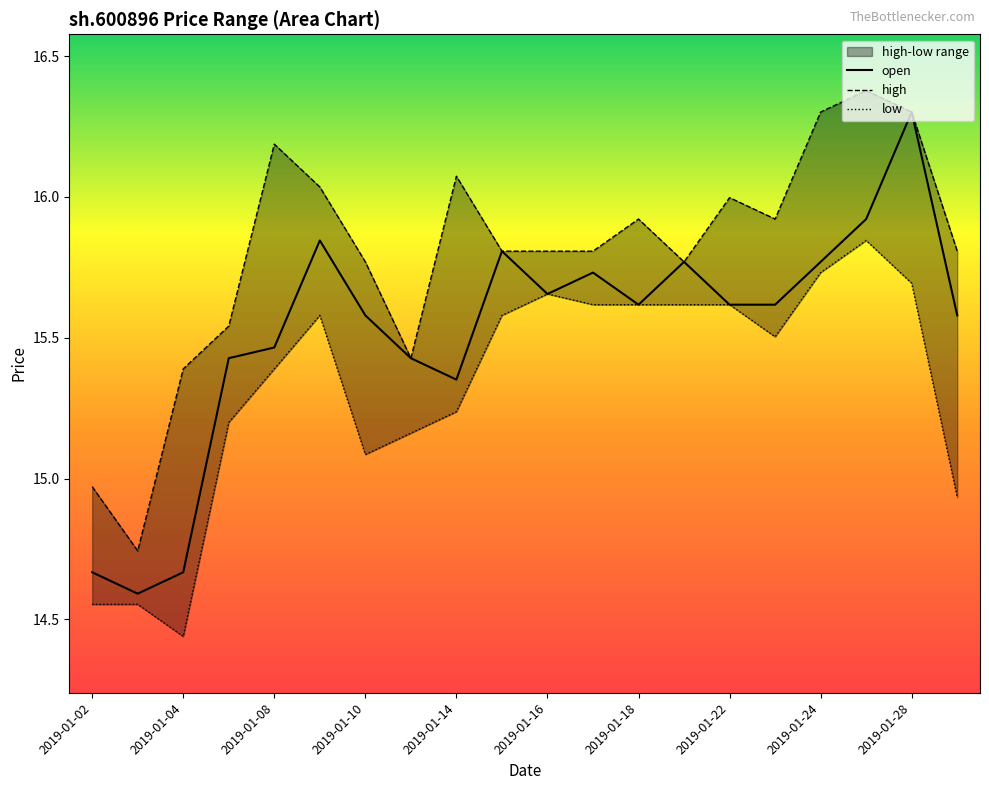

Is it true that open equals 15.6 at 2019-01-10?

True